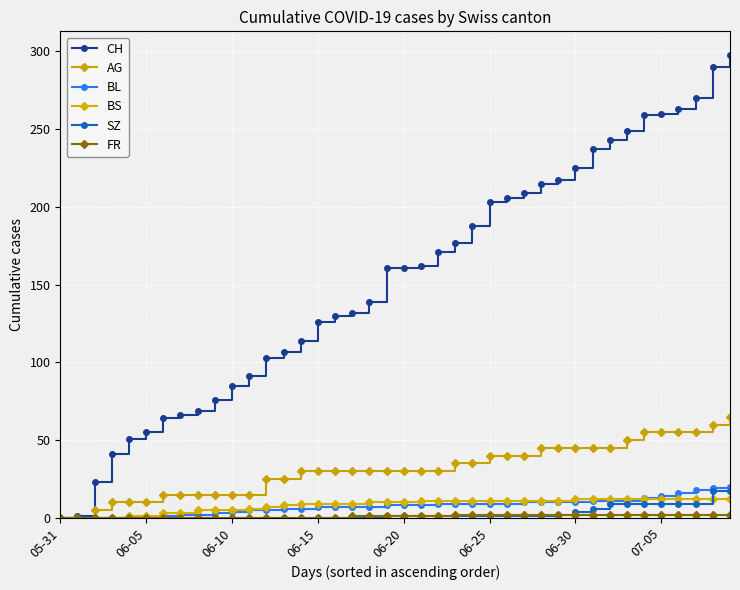

How many lines are shown in the chart?

6